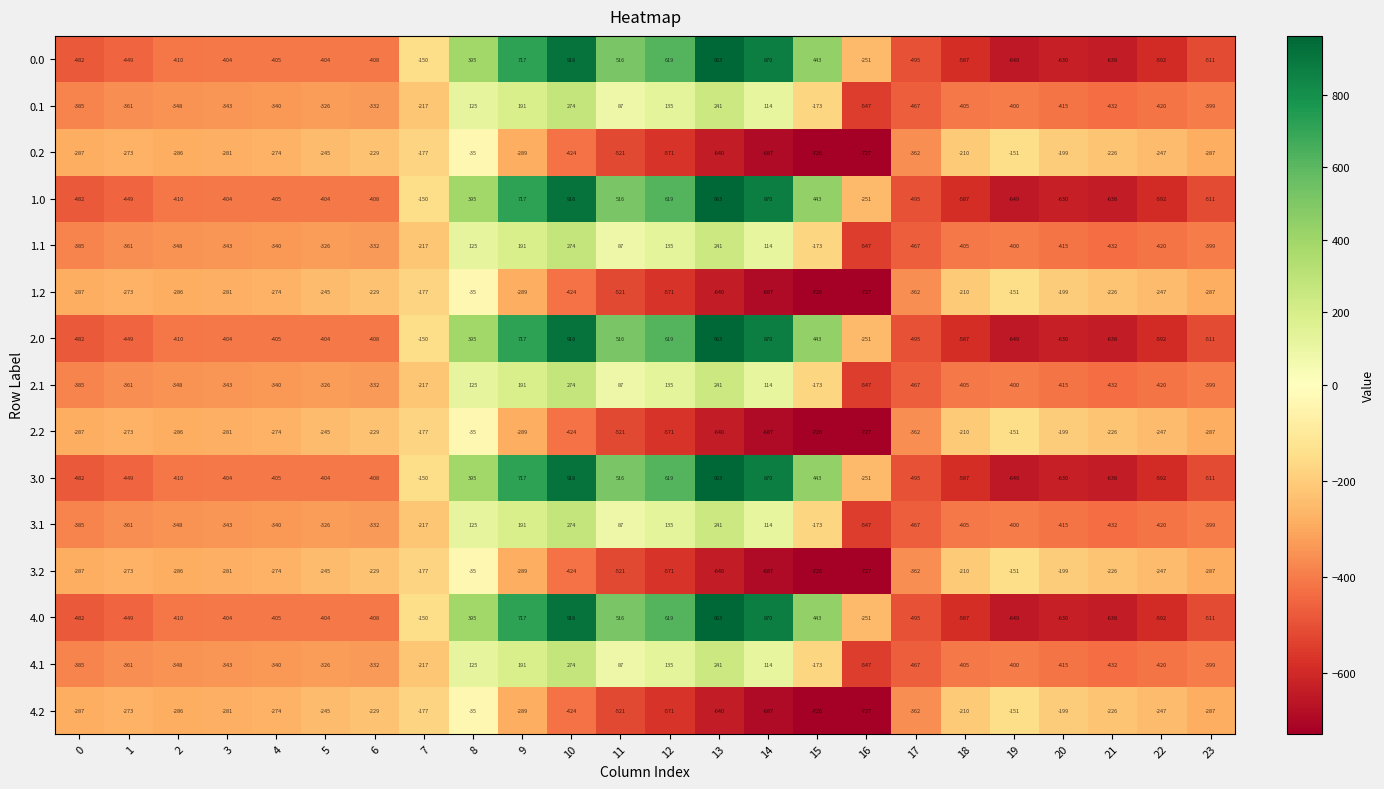

What is the sum of all 3.0 values?

-2026